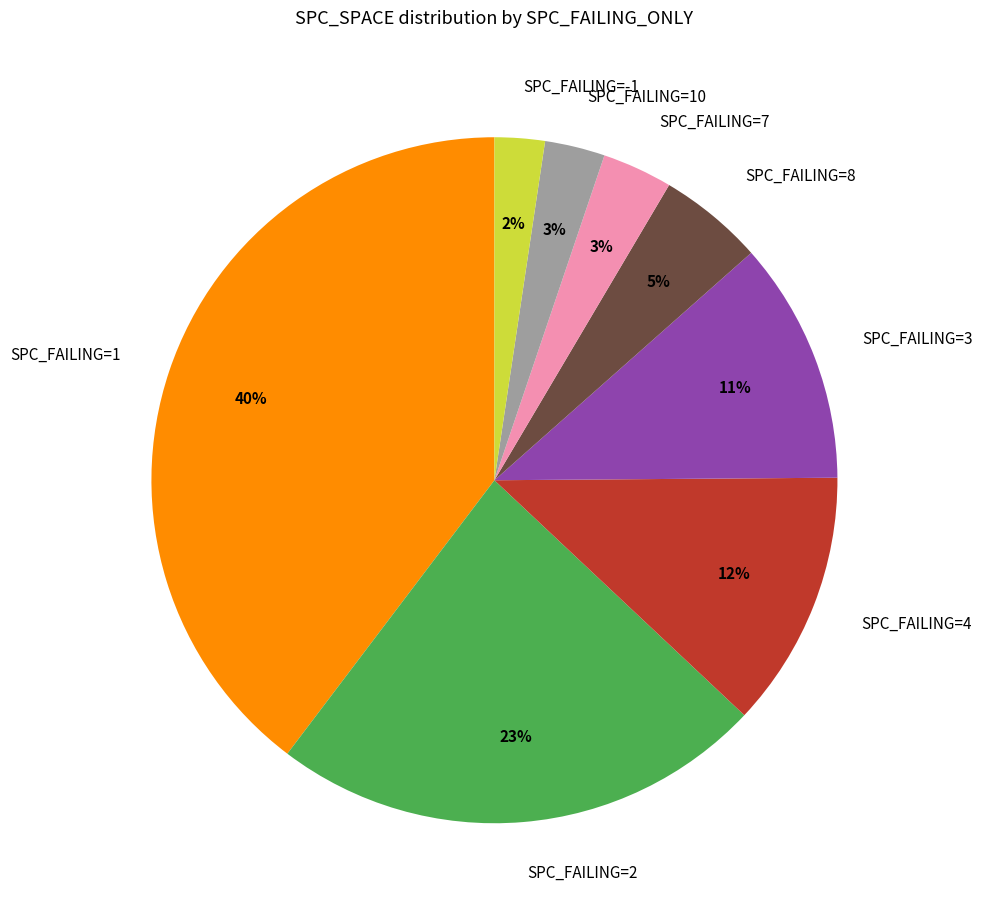

To the nearest percent, what is the average slice percentage?

12%